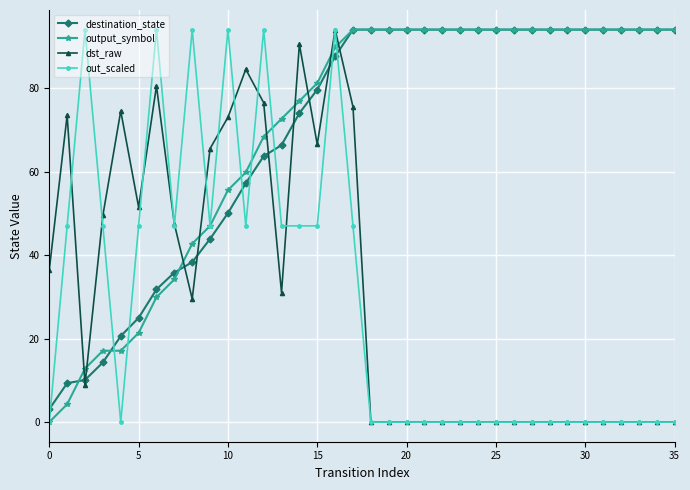

What is the value of the destination_state point at the 32nd from the left?

94.0